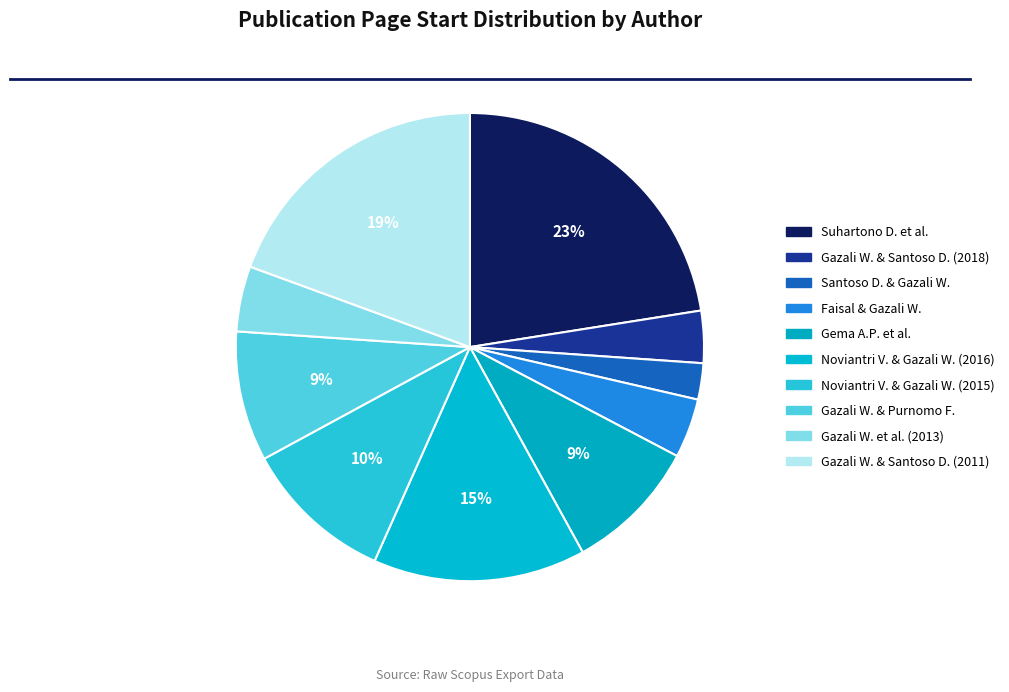

Rank the categories by value from highest to lowest.

Suhartono D. et al., Gazali W. & Santoso D. (2011), Noviantri V. & Gazali W. (2016), Noviantri V. & Gazali W. (2015), Gema A.P. et al., Gazali W. & Purnomo F., Gazali W. et al. (2013), Faisal & Gazali W., Gazali W. & Santoso D. (2018), Santoso D. & Gazali W.